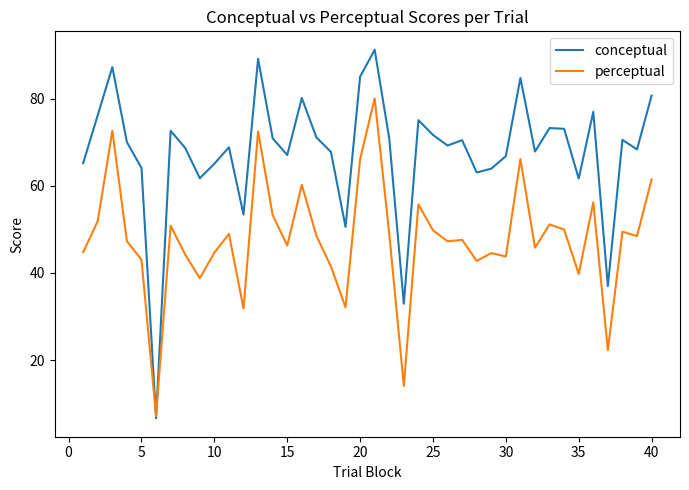

Which series has the widest spread of values?

conceptual